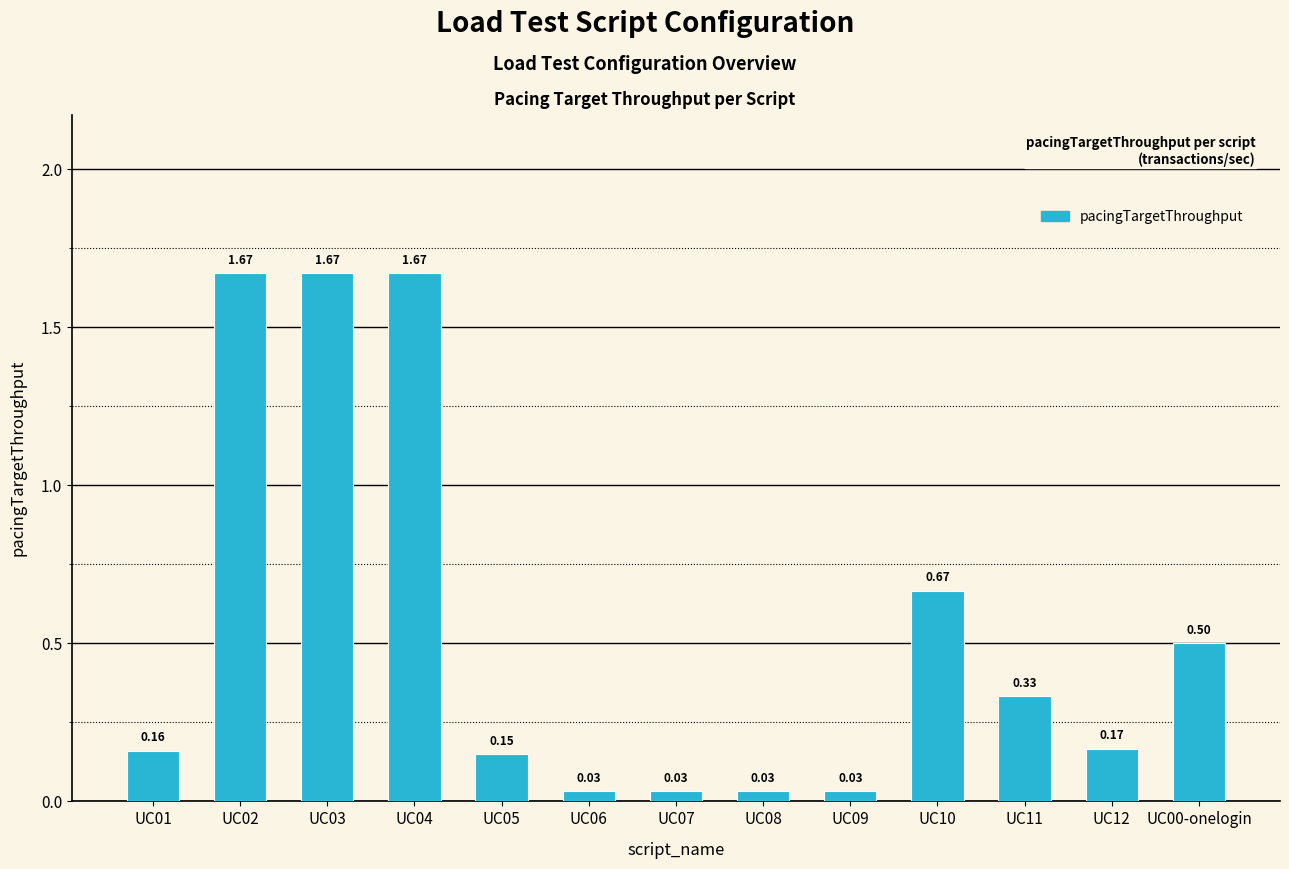

What is the difference between the values at UC09 and UC04?

1.6